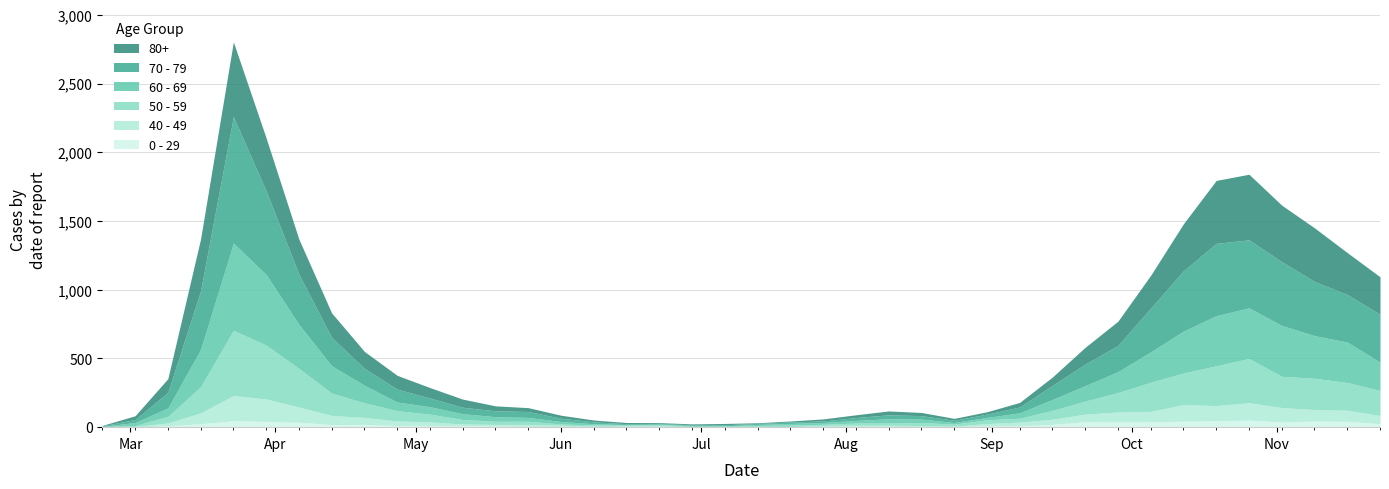

What is the label of the 29th point from the right?

2020-05-11